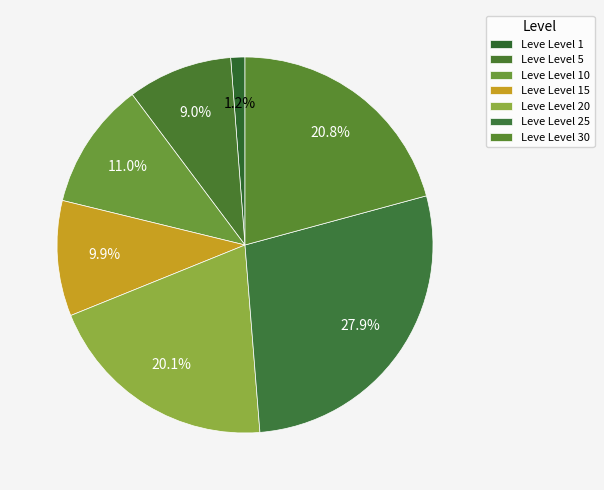

How many slices are in this pie chart?

7